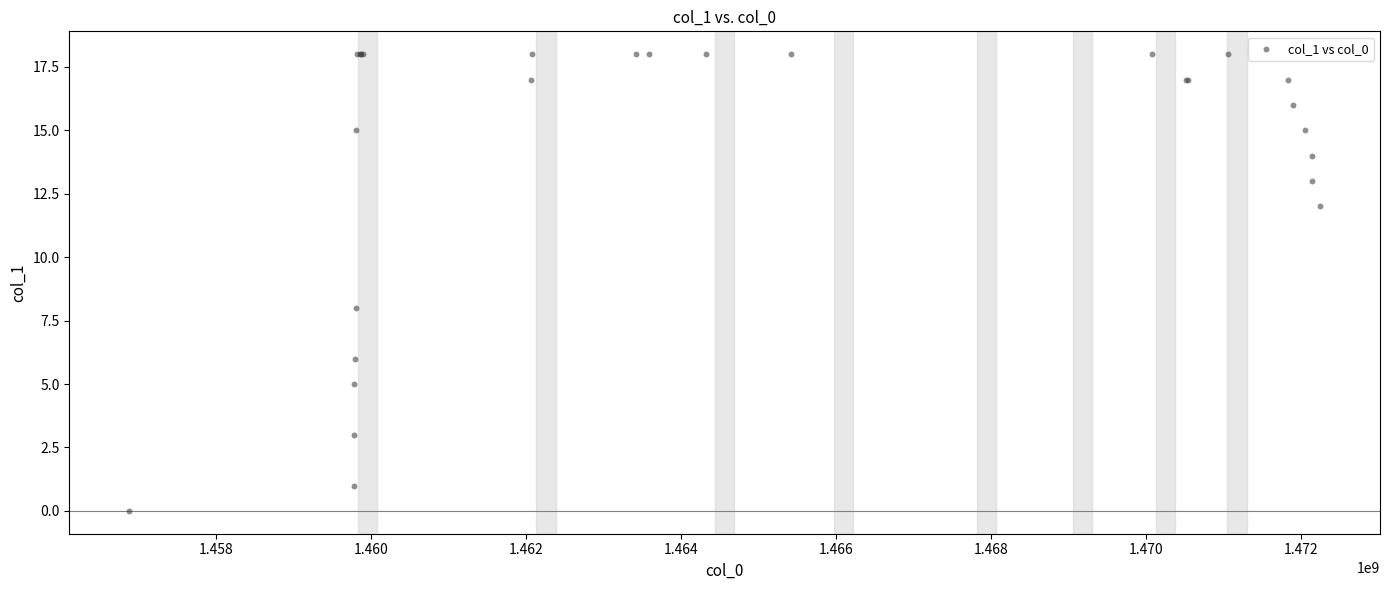

What Y value in the scatter plot is closest to 9?

8